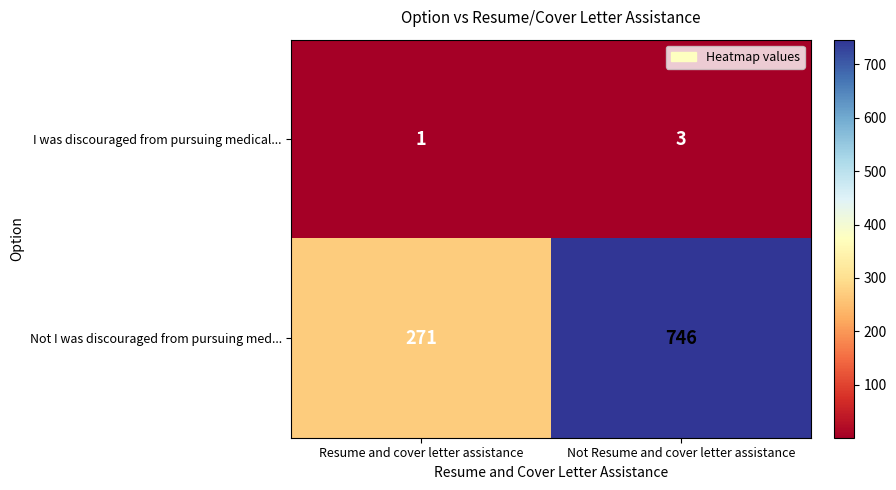

The value of Not I was discouraged from pursuing med... at Resume and cover letter assistance is 470. True or false?

False